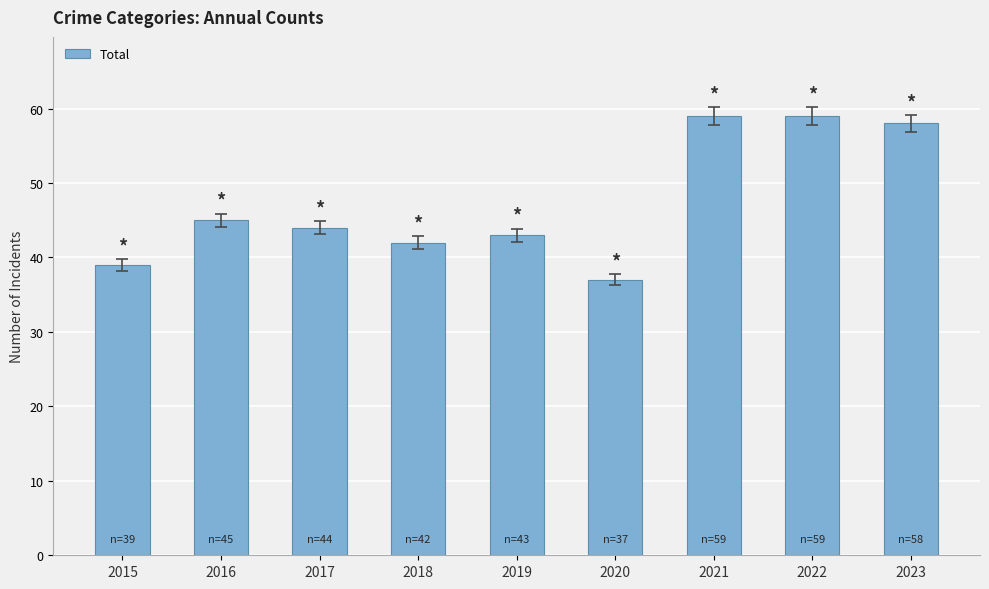

Count the number of categories in the chart.

9